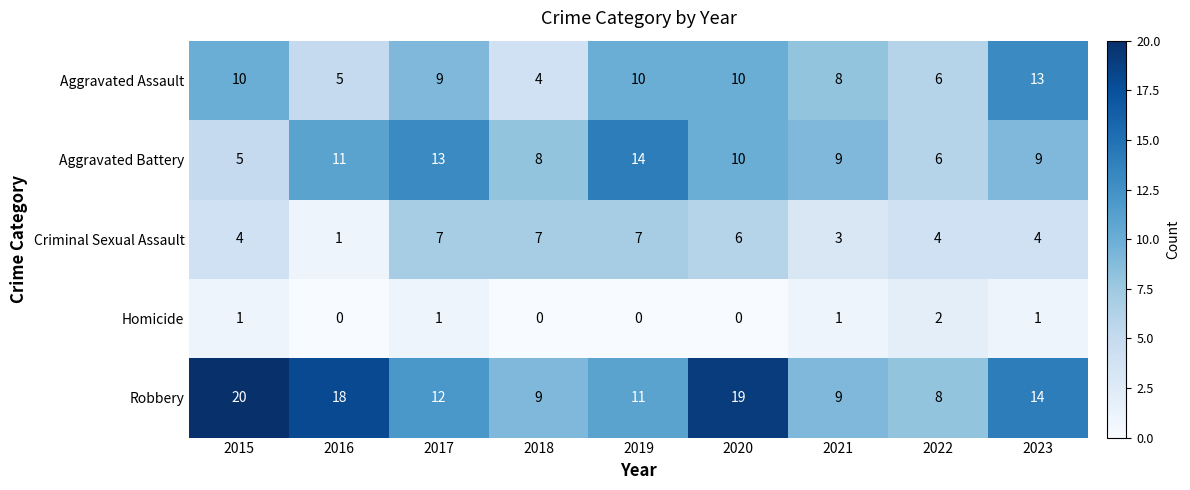

Where is Aggravated Assault nearest to the value 8?

2021